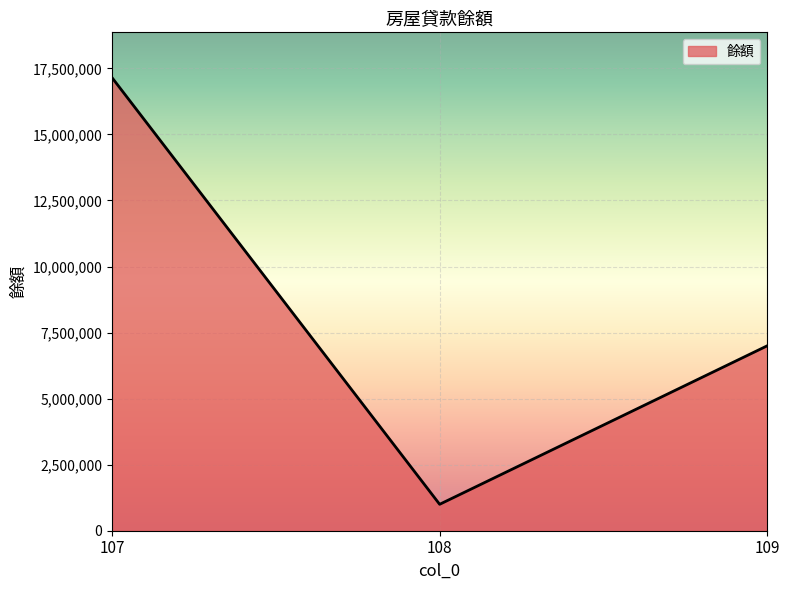

List the labels in order of value, largest first.

107, 109, 108